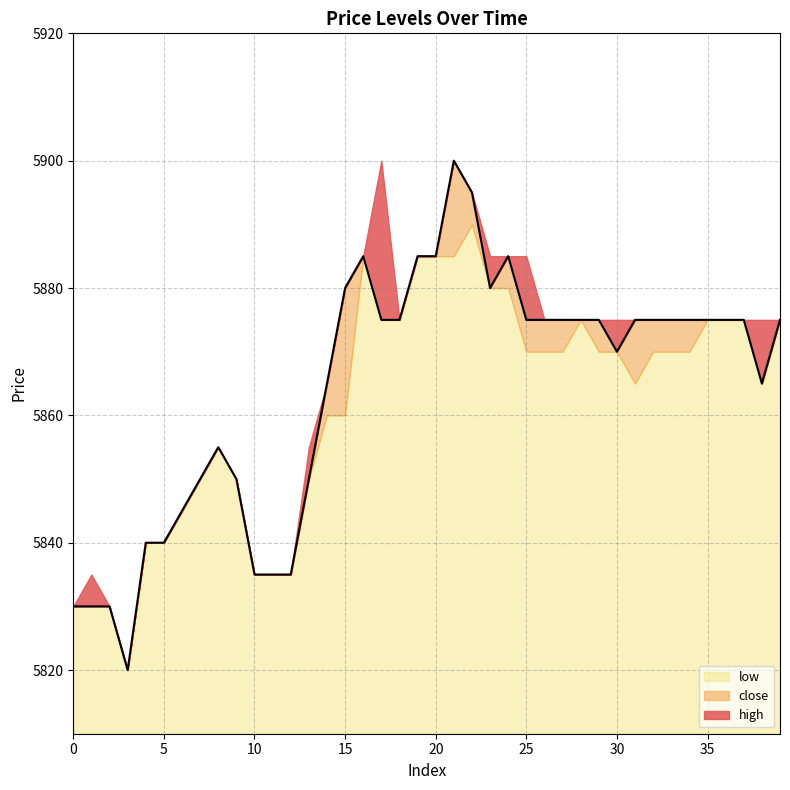

List the labels in order of close value, largest first.

21, 22, 16, 19, 20, 24, 15, 23, 17, 18, 25, 26, 27, 28, 29, 31, 32, 33, 34, 35, 36, 37, 39, 30, 14, 38, 8, 7, 9, 13, 6, 4, 5, 10, 11, 12, 0, 1, 2, 3